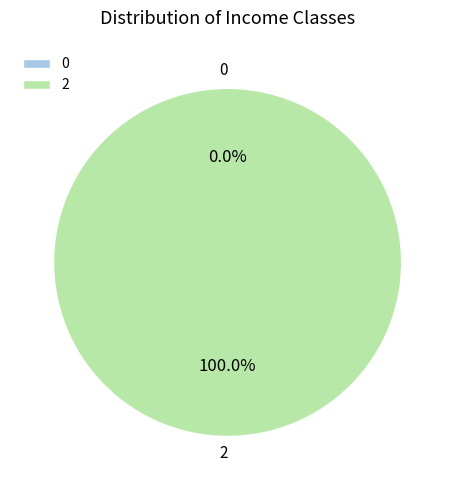

Combined, do 0 and 2 account for over 50%?

Yes